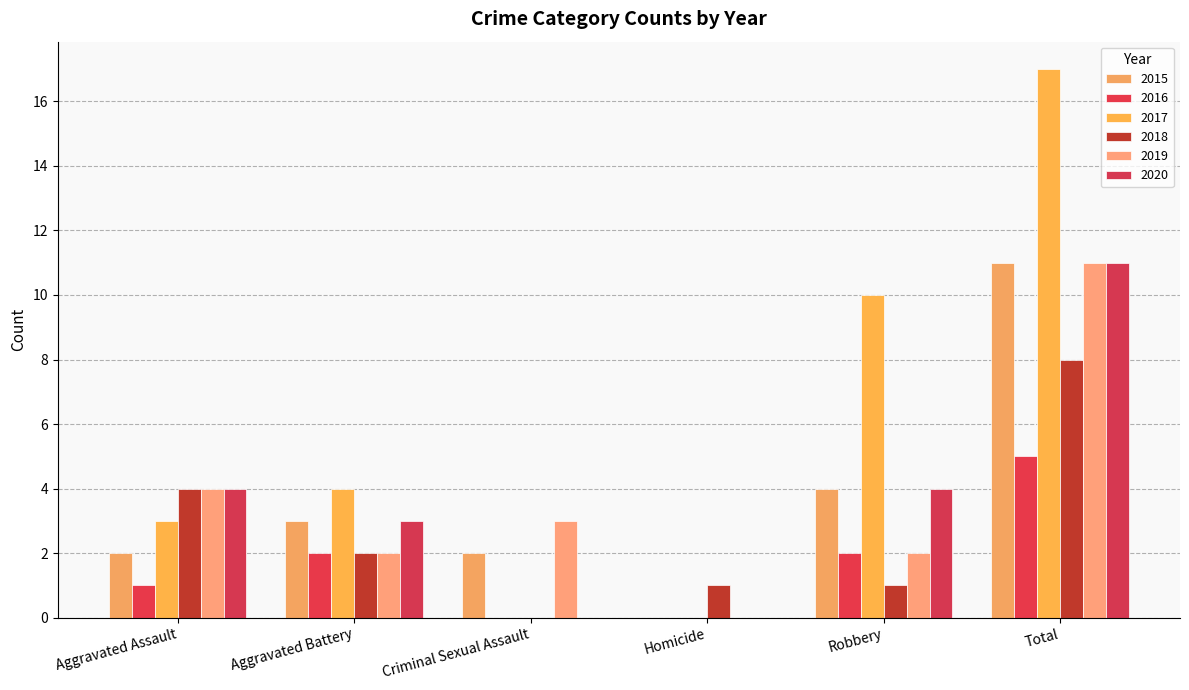

Where is 2015 nearest to the value 5?

Robbery